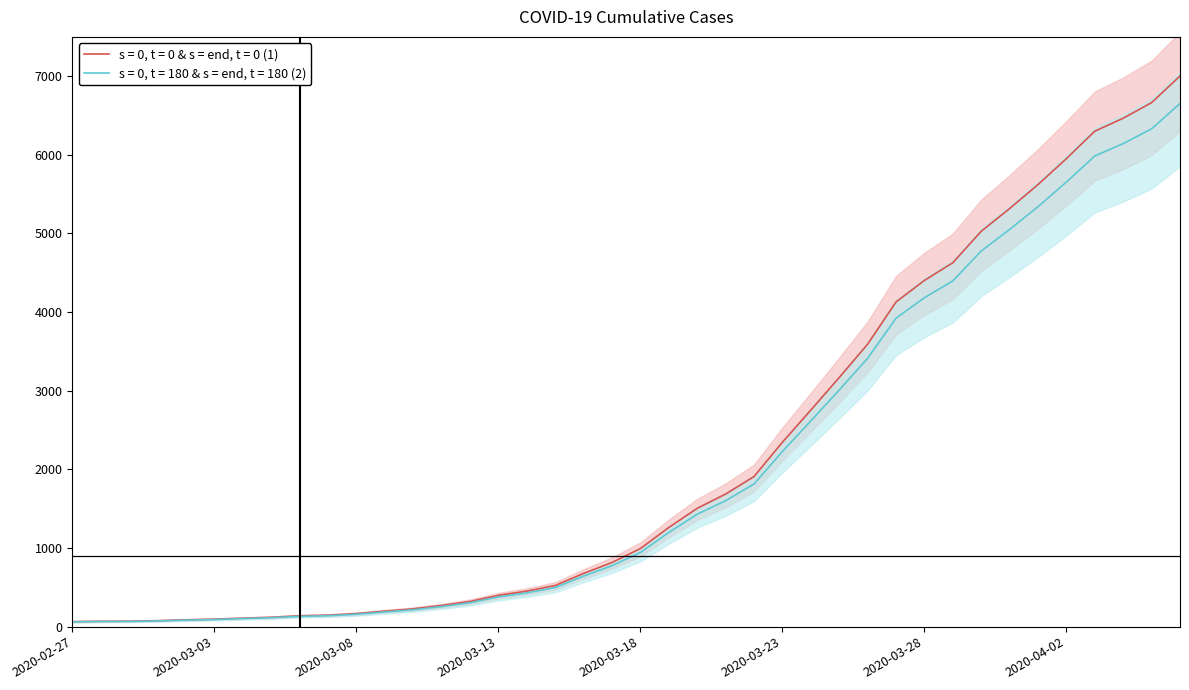

What is the difference between the second highest and minimum values?

6600